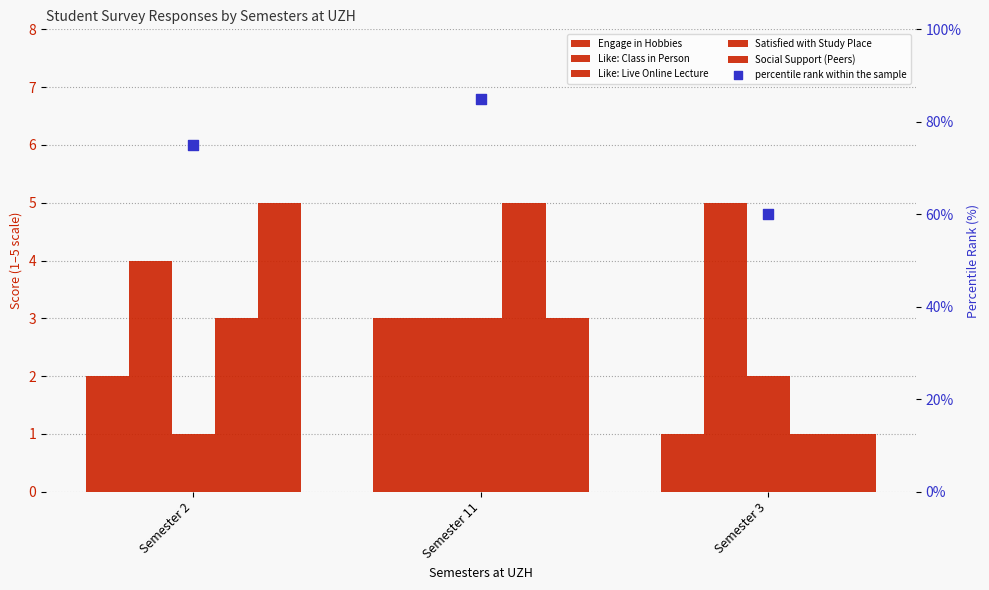

What are all the series names shown in the legend?

Engage in Hobbies, Like: Class in Person, Like: Live Online Lecture, Satisfied with Study Place, Social Support (Peers), percentile rank within the sample